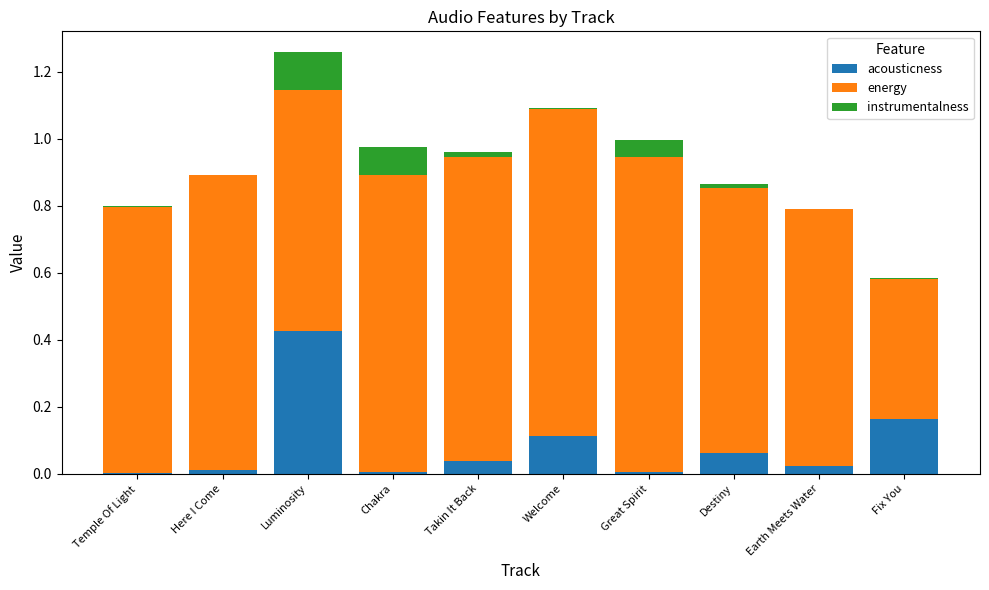

At which category is the sum across all series the highest?

Luminosity